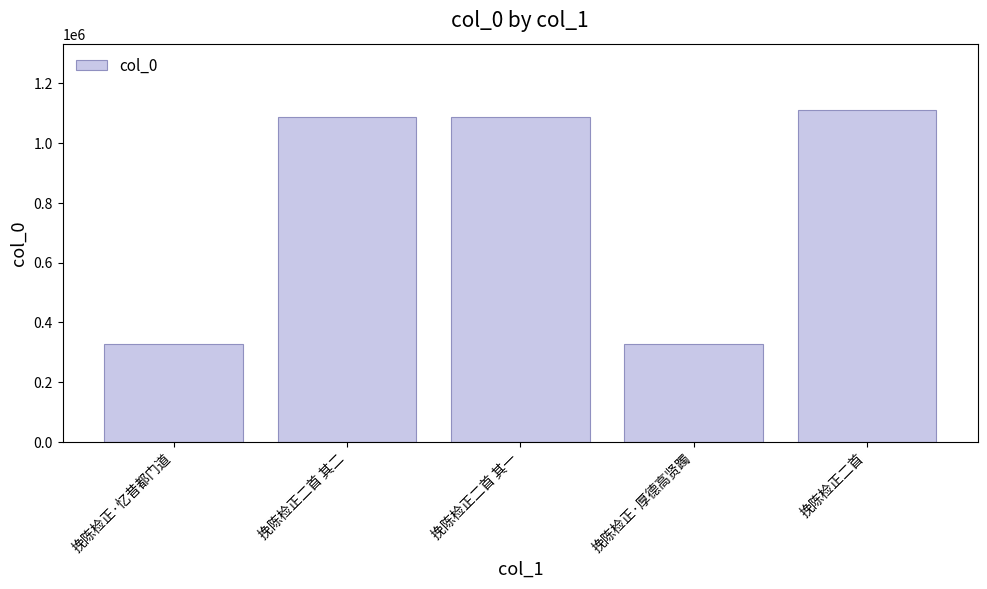

What position from the right is 挽陈检正二首 其二?

4